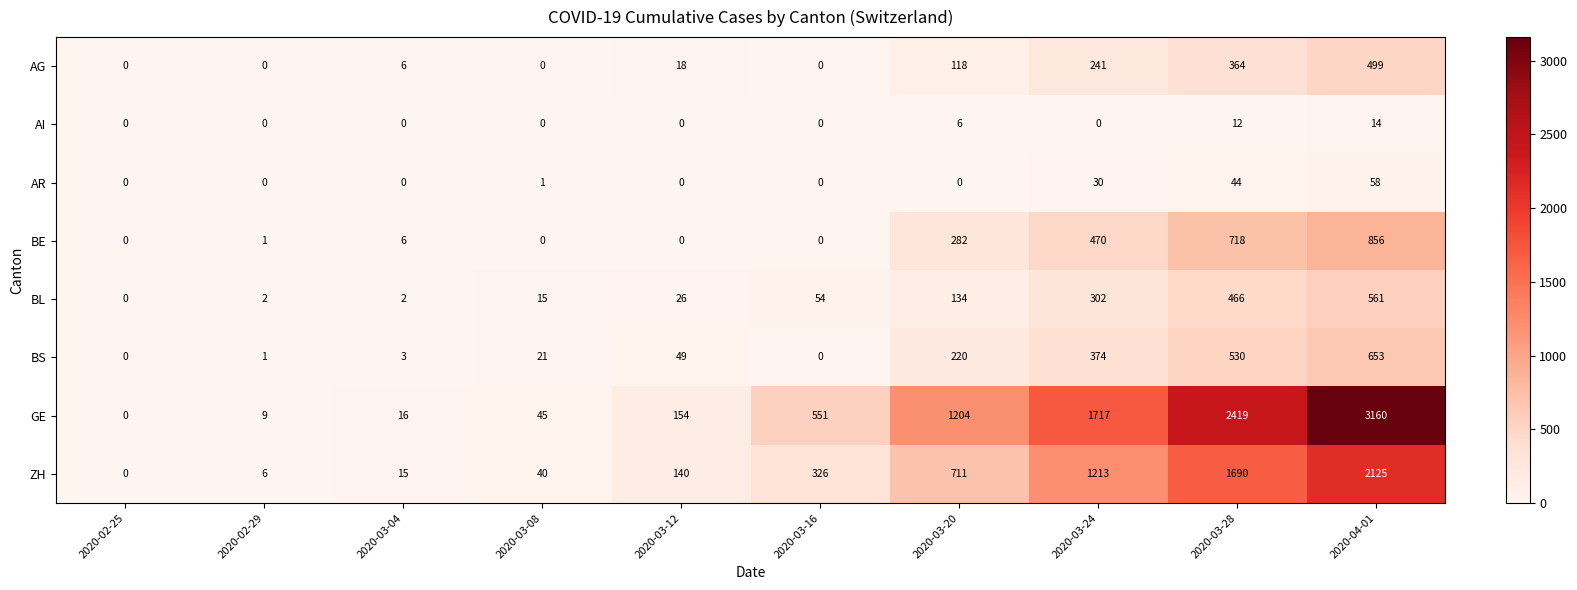

Which series has the largest range (max minus min)?

GE